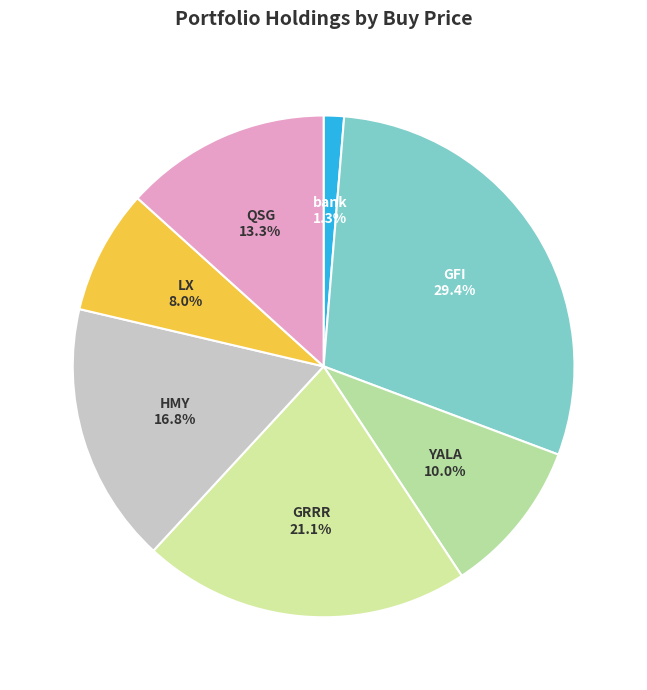

What portion of the pie excludes GFI?

70.6%